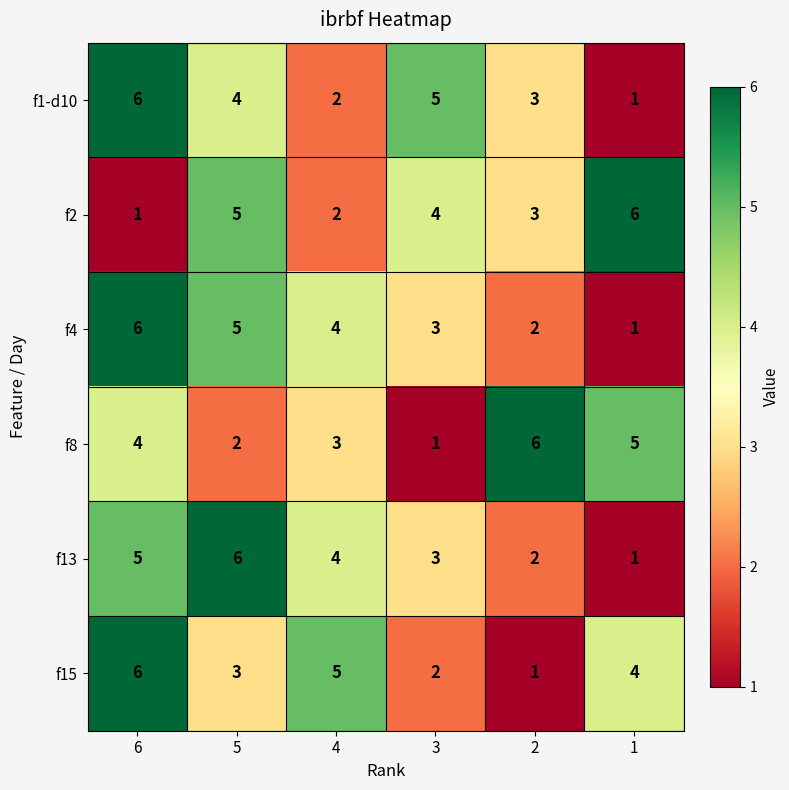

What is the total value across all series at 2?

17